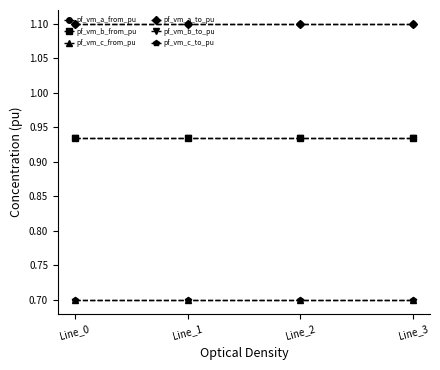

Reading left to right, transcribe all the data shown in this chart.

pf_vm_a_from_pu: 1.1	1.1	1.1	1.1
pf_vm_b_from_pu: 0.9	0.9	0.9	0.9
pf_vm_c_from_pu: 0.7	0.7	0.7	0.7
pf_vm_a_to_pu: 1.1	1.1	1.1	1.1
pf_vm_b_to_pu: 0.9	0.9	0.9	0.9
pf_vm_c_to_pu: 0.7	0.7	0.7	0.7